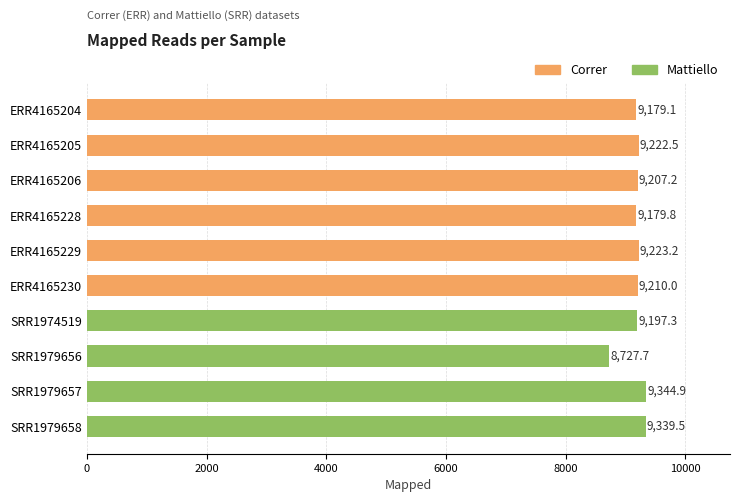

True or false: the data shows 15743.9 at ERR4165205.

False